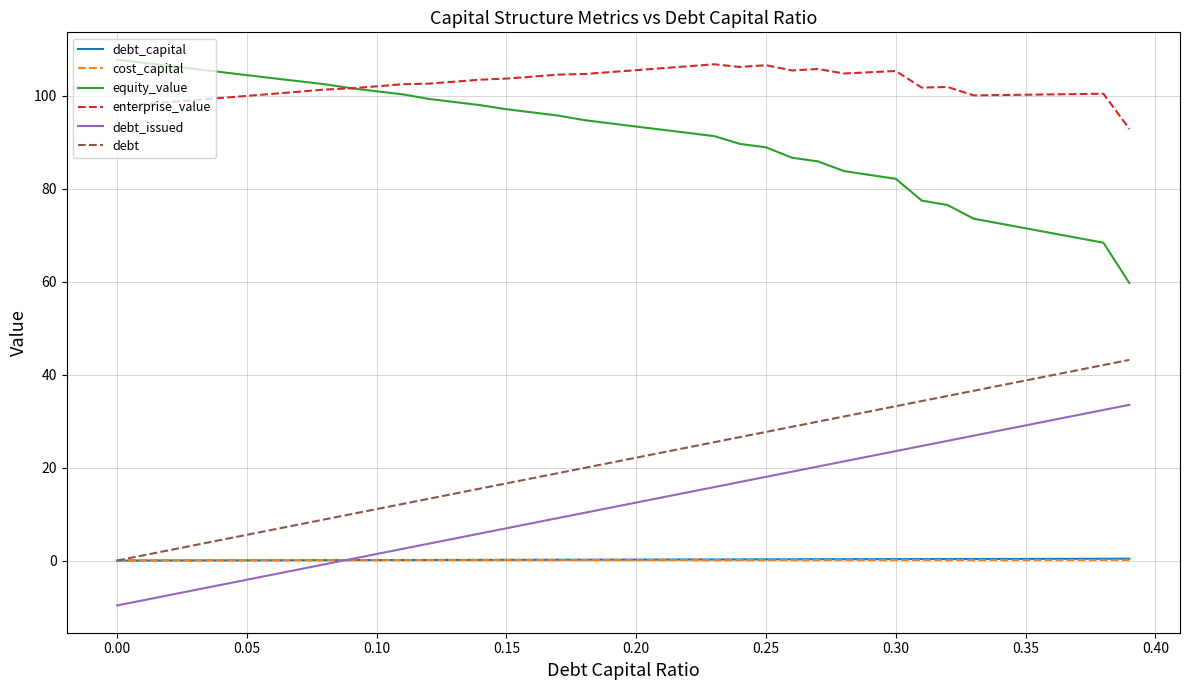

How many lines are shown in the chart?

6